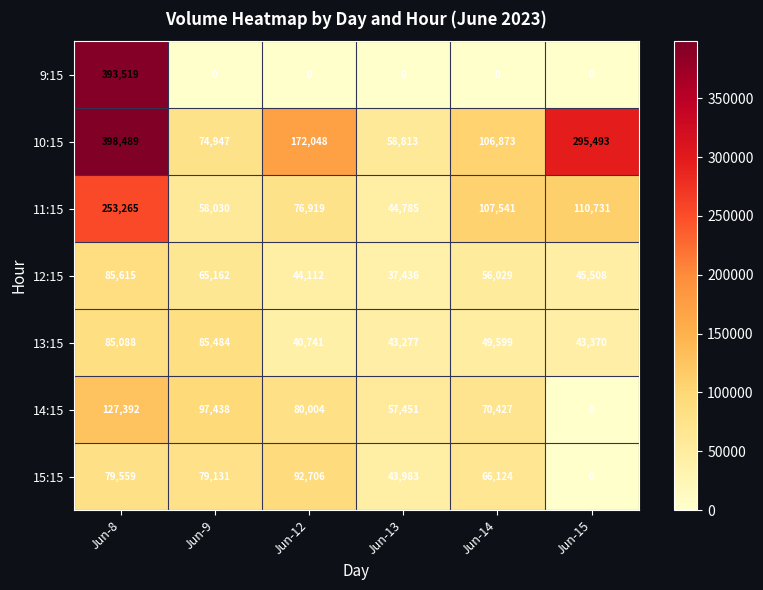

True or false: 14:15 has a value of 104301 at Jun-12.

False